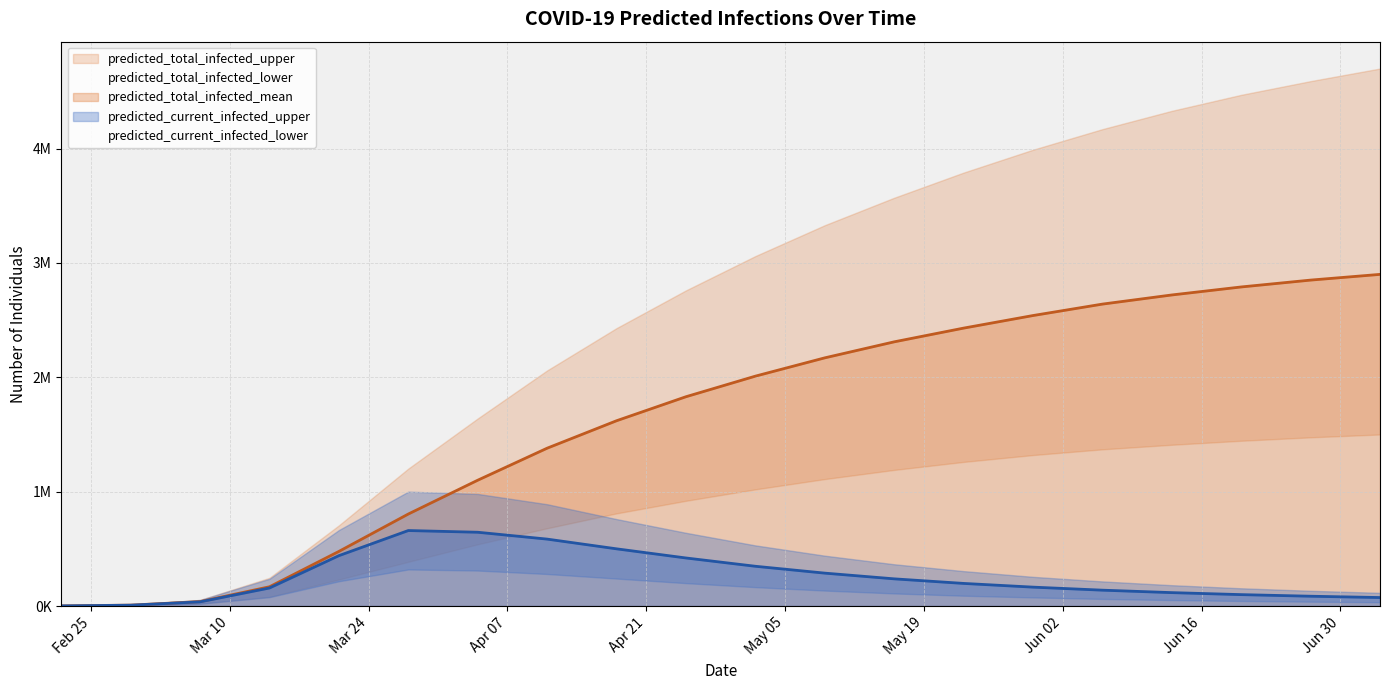

True or false: predicted_current_infected_lower and predicted_total_infected_lower intersect in this chart.

False